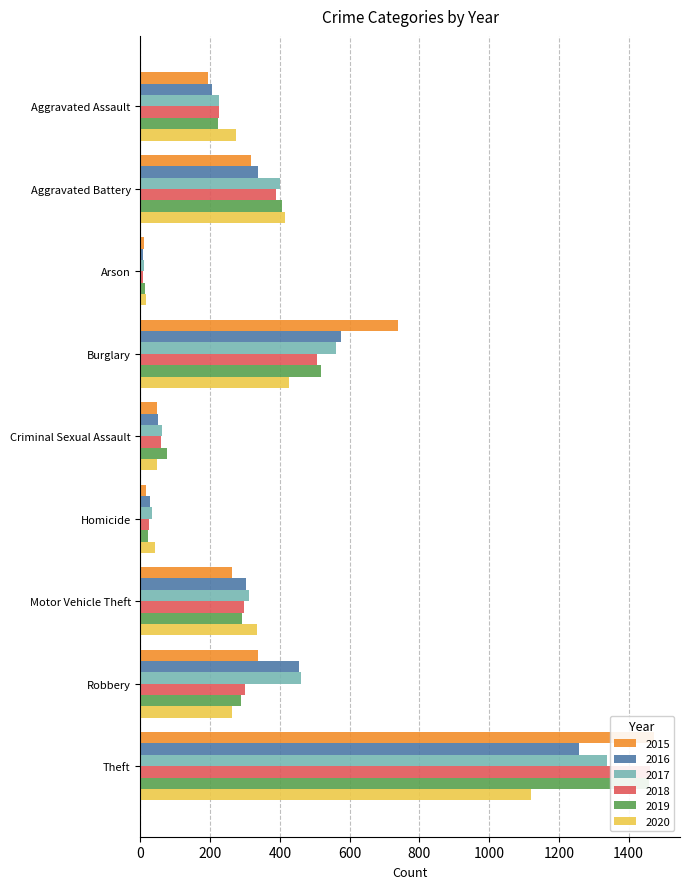

What is the approximate value of 2017 at Homicide?

33